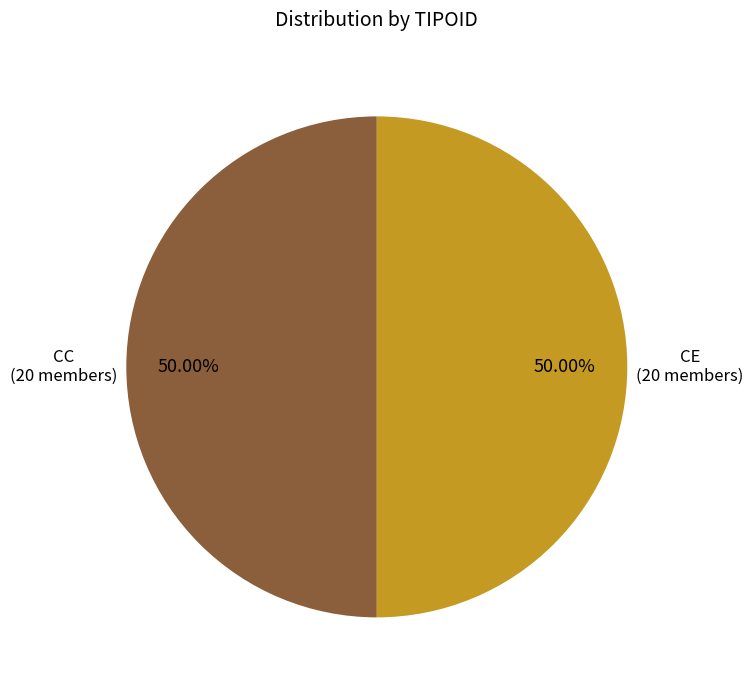

Which category has the biggest portion of the pie?

CC